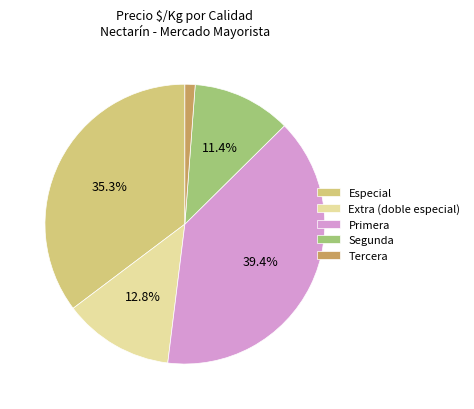

How many slices are in this pie chart?

5